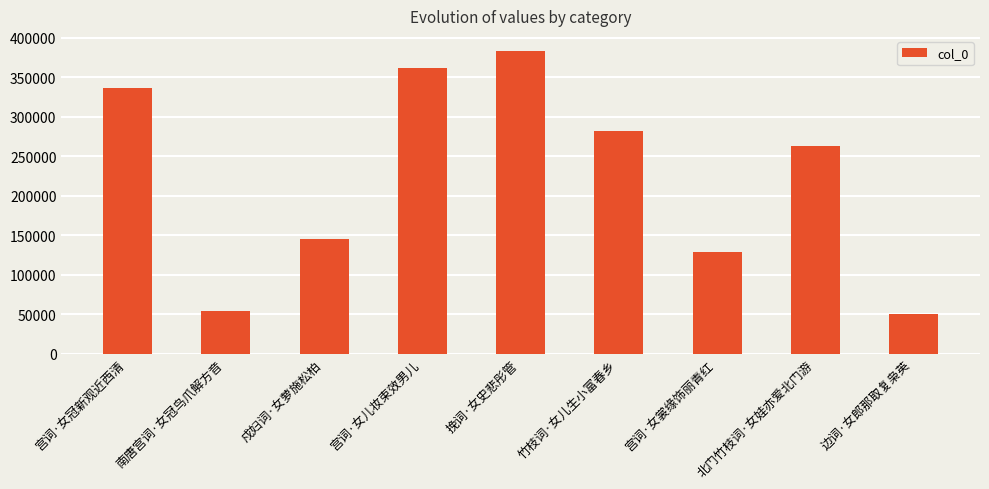

Where does the data first go above 263259?

宫词·女冠新观近西清